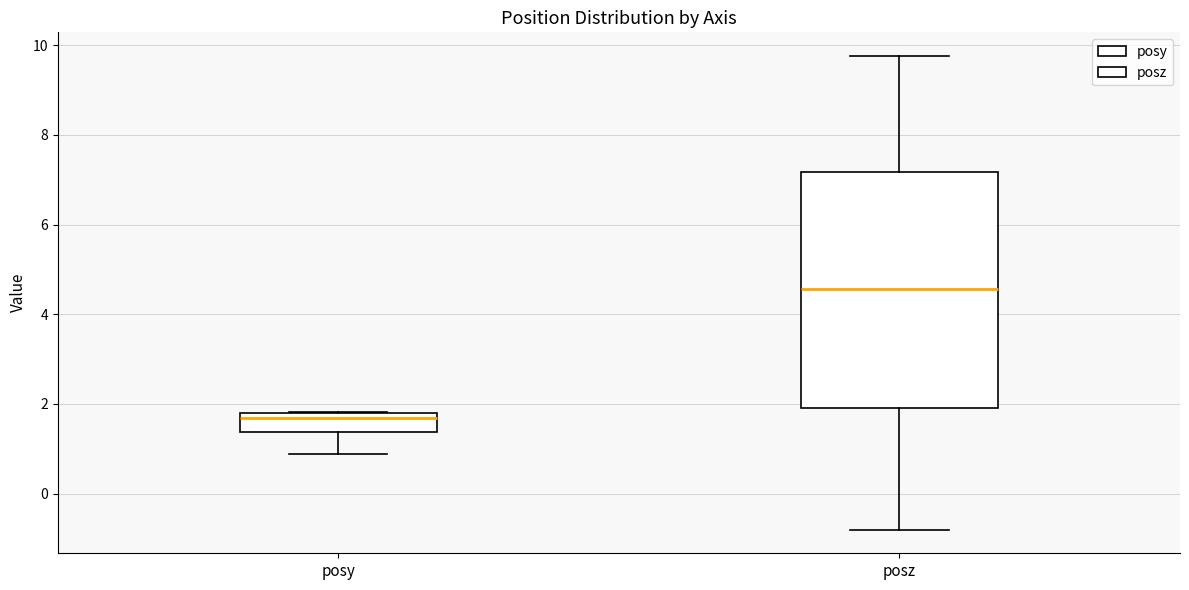

Which box is the tallest, from its lower edge to its upper edge?

posz